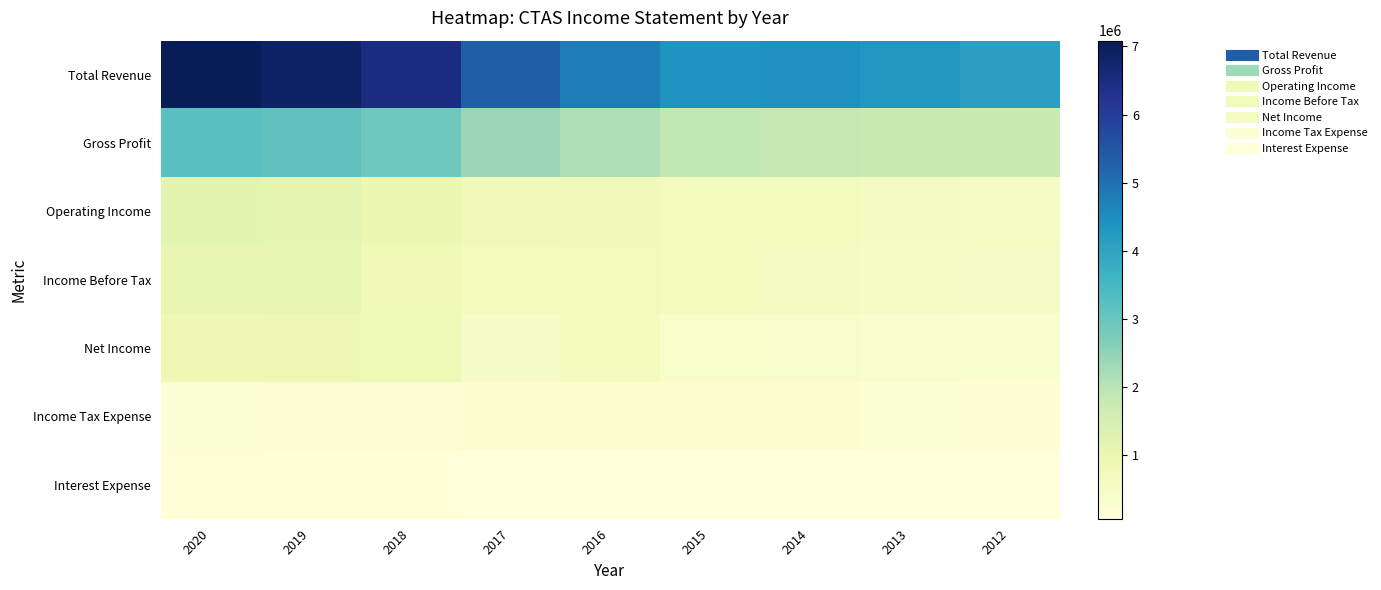

Which category has the lowest value across all series?

2016